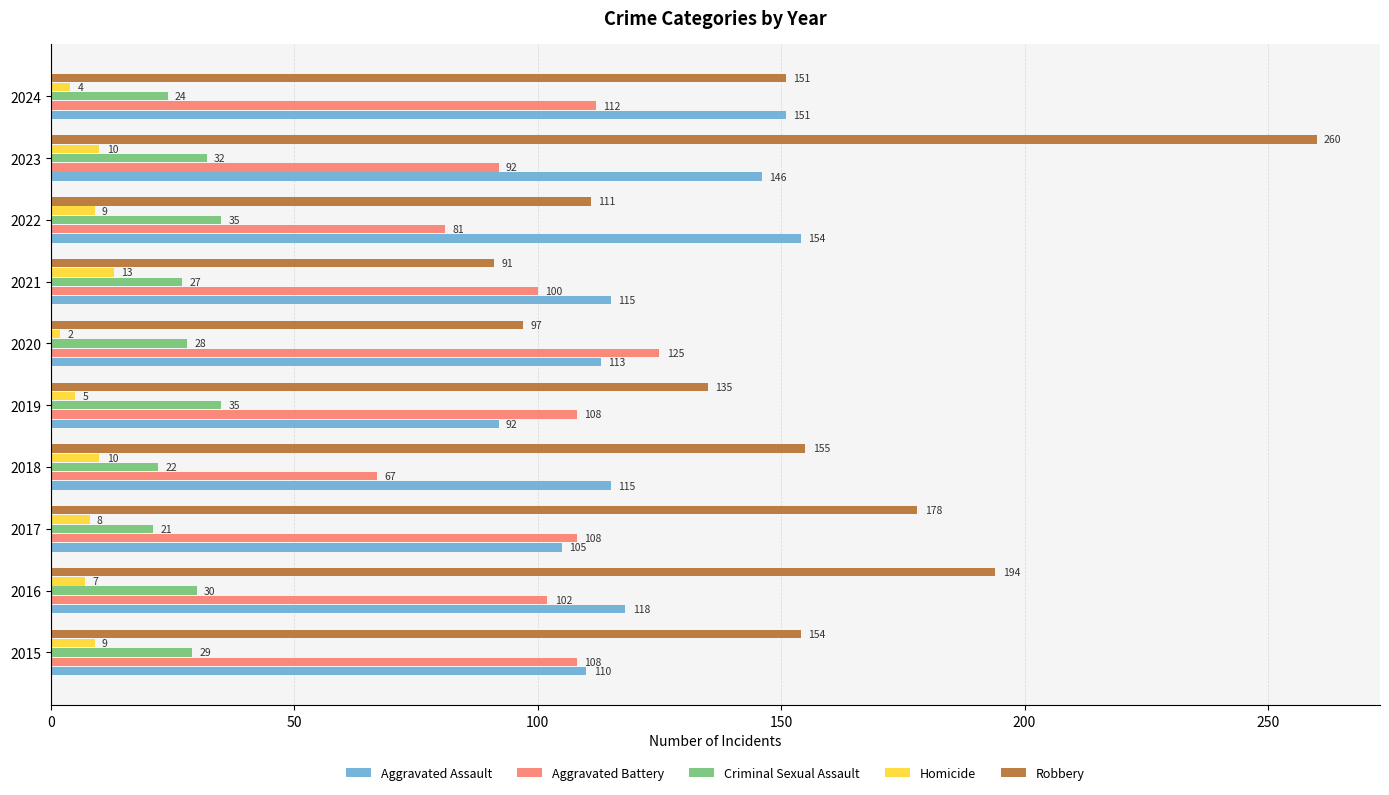

The value of Aggravated Battery at 2021 is 100. True or false?

True